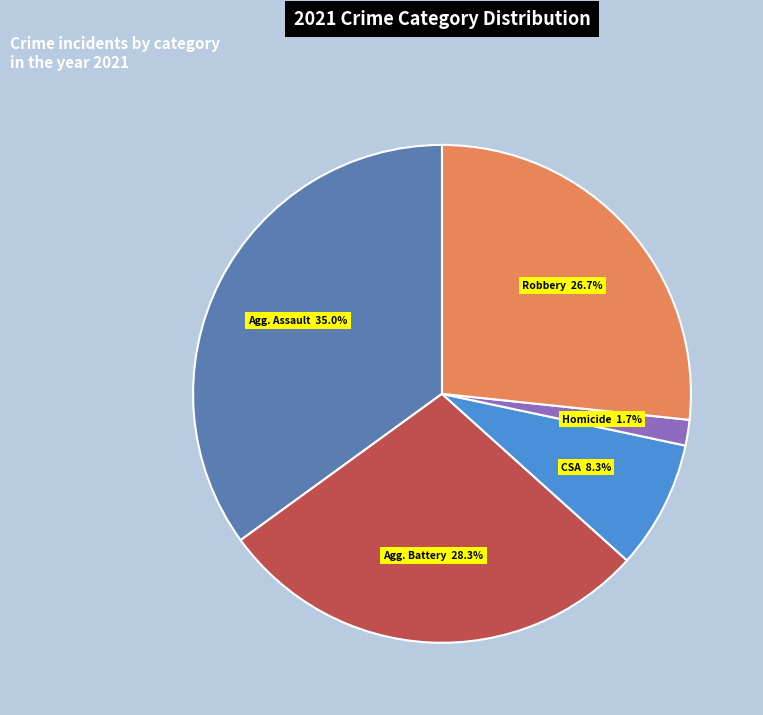

Is there a majority slice in this chart?

No